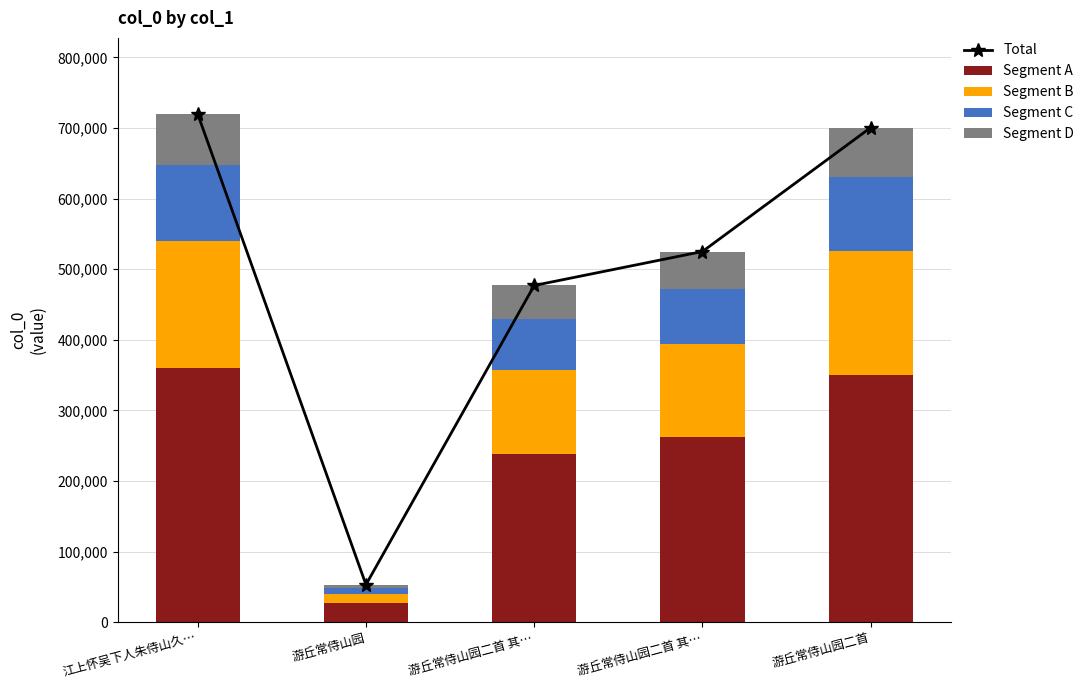

Reading left to right, what are all the values shown in this chart?

Total: 江上怀吴下人朱侍山久…=719612.0	游丘常侍山园=53092.0	游丘常侍山园二首 其…=476875.0	游丘常侍山园二首 其…=524987.0	游丘常侍山园二首=700443.0
Segment A: 江上怀吴下人朱侍山久…=359806.0	游丘常侍山园=26546.0	游丘常侍山园二首 其…=238437.5	游丘常侍山园二首 其…=262493.5	游丘常侍山园二首=350221.5
Segment B: 江上怀吴下人朱侍山久…=179903.0	游丘常侍山园=13273.0	游丘常侍山园二首 其…=119218.8	游丘常侍山园二首 其…=131246.8	游丘常侍山园二首=175110.8
Segment C: 江上怀吴下人朱侍山久…=107941.8	游丘常侍山园=7963.8	游丘常侍山园二首 其…=71531.2	游丘常侍山园二首 其…=78748.1	游丘常侍山园二首=105066.4
Segment D: 江上怀吴下人朱侍山久…=71961.2	游丘常侍山园=5309.2	游丘常侍山园二首 其…=47687.5	游丘常侍山园二首 其…=52498.7	游丘常侍山园二首=70044.3